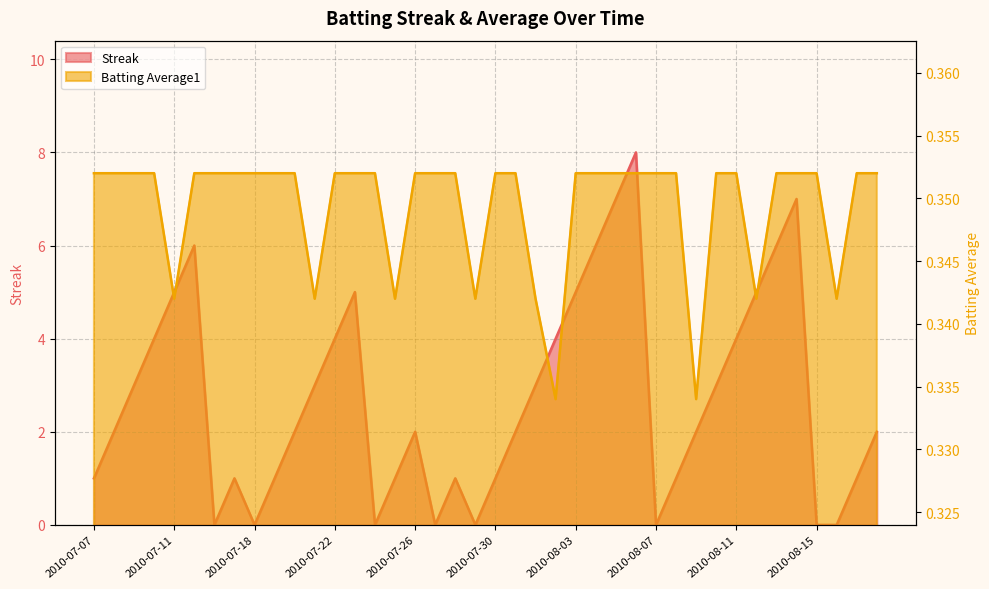

Which series changed the most between 2010-07-26 and 2010-08-15?

Streak